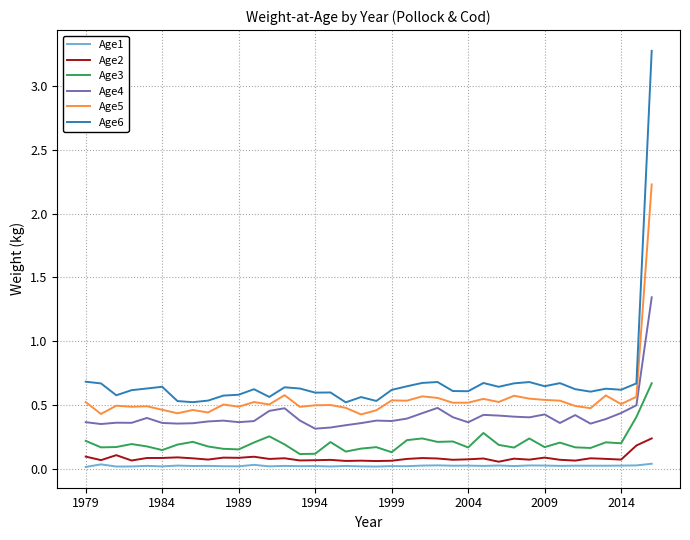

Rank the series by their maximum value, from highest to lowest.

Age6, Age5, Age4, Age3, Age2, Age1